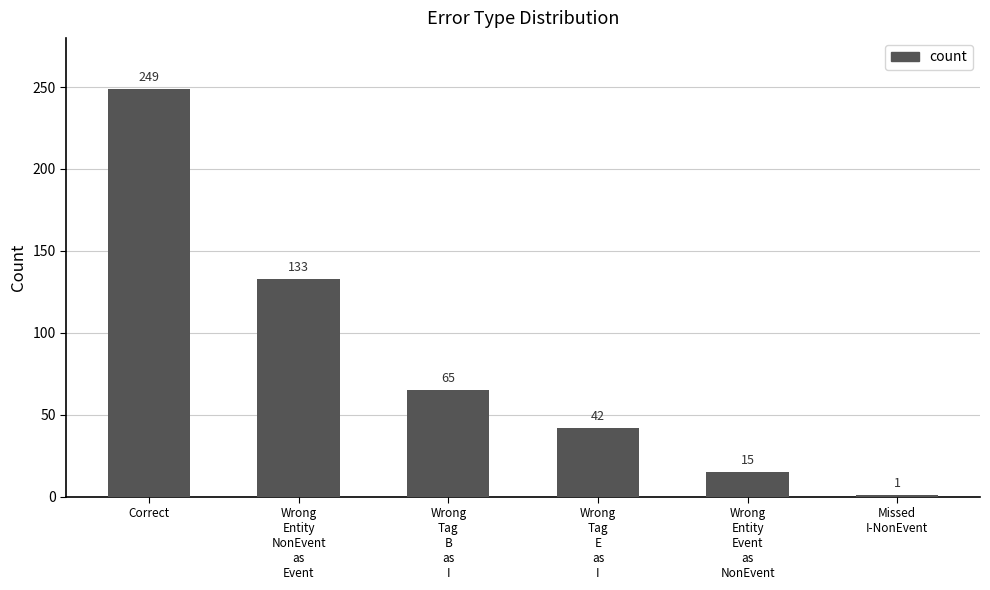

Are the bars grouped side by side (vs. stacked)?

No